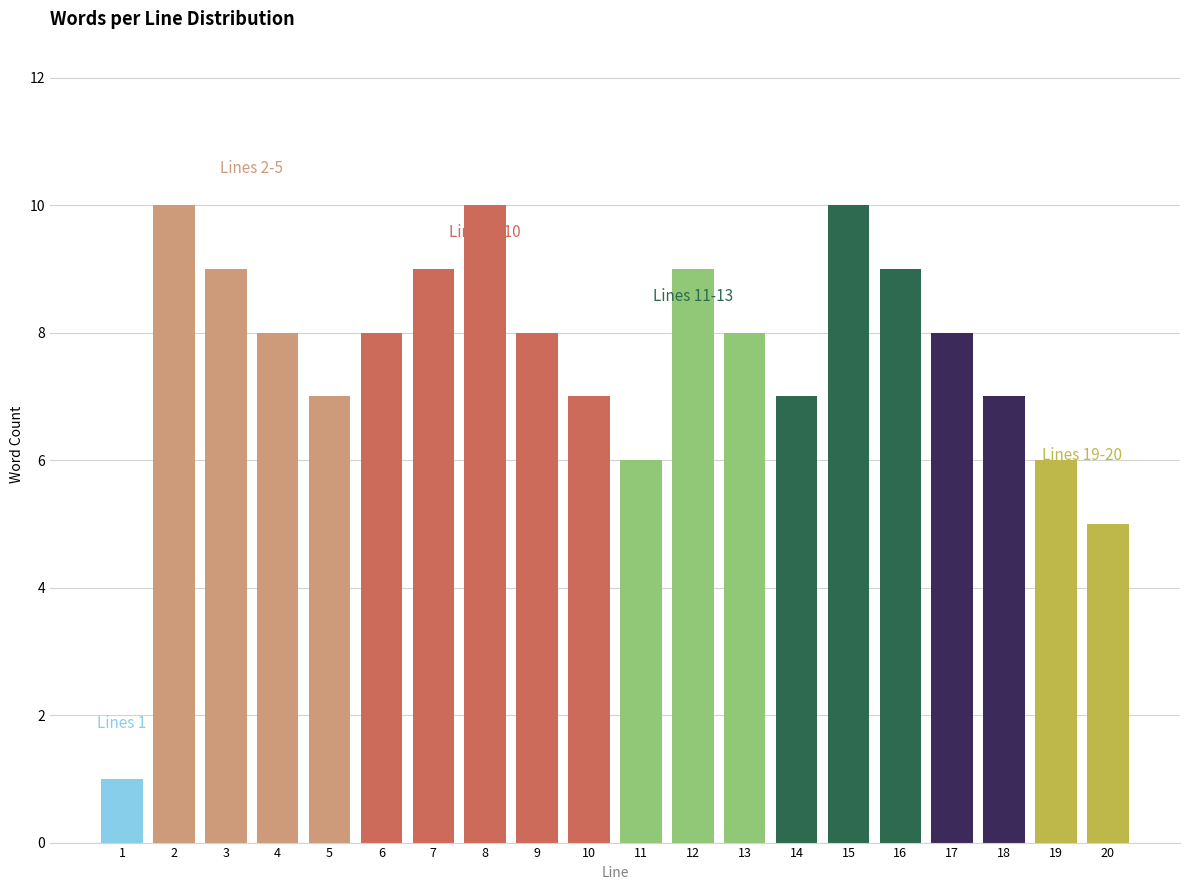

Reading left to right, transcribe all the data shown in this chart.

1	10	9	8	7	8	9	10	8	7	6	9	8	7	10	9	8	7	6	5